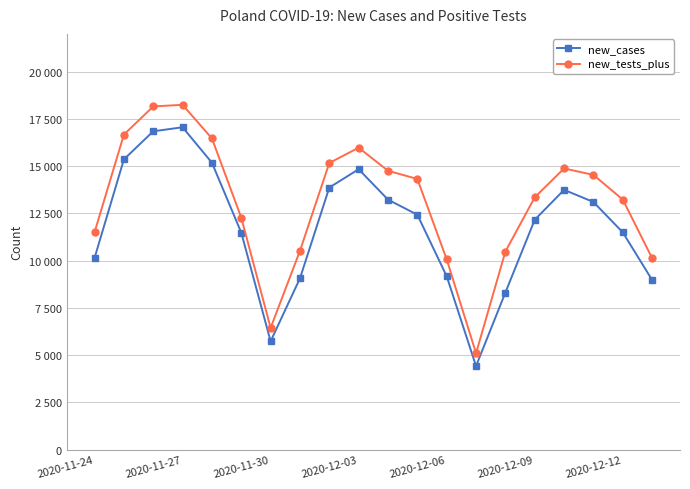

At which category does new_tests_plus reach its first local valley?

2020-11-30